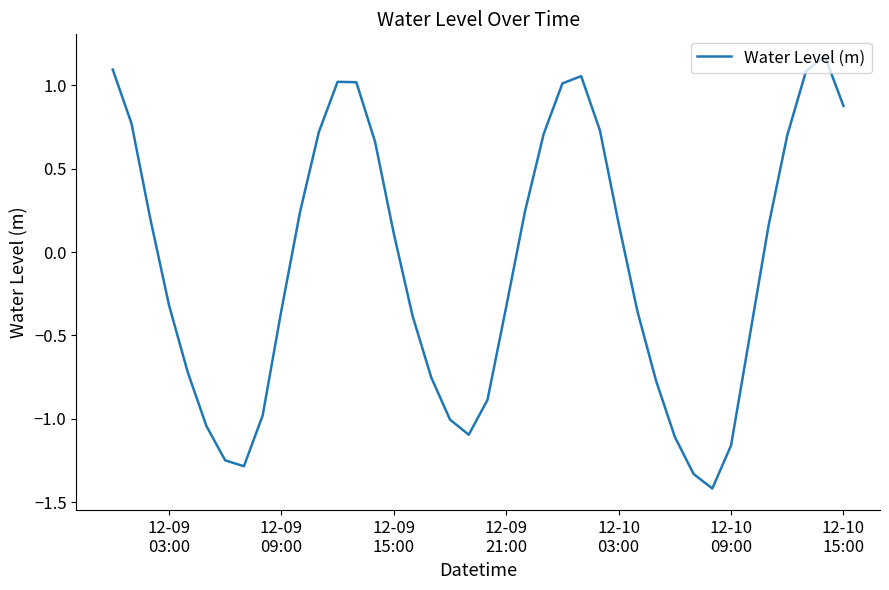

What is the difference between the maximum and minimum values?

2.6